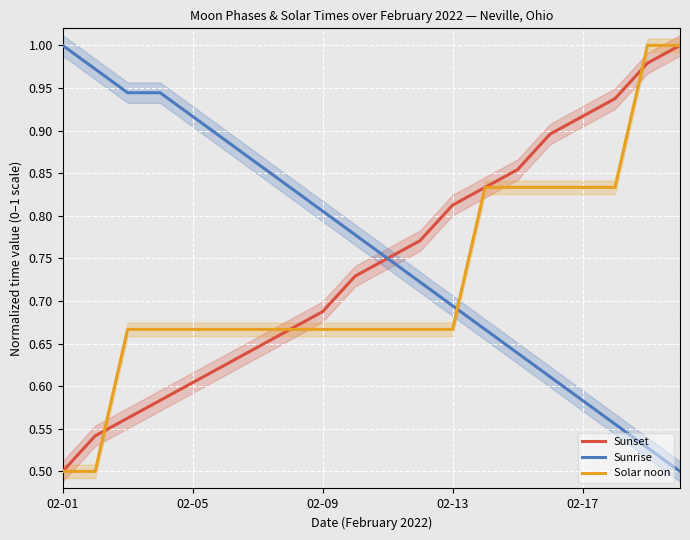

At how many categories does at least one series exceed 0?

20